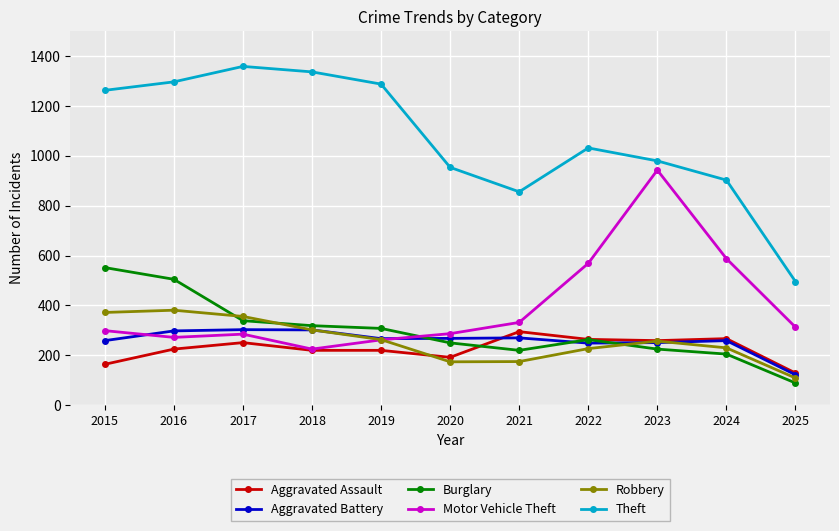

What is the value of the Motor Vehicle Theft point at the 4th from the left?

225